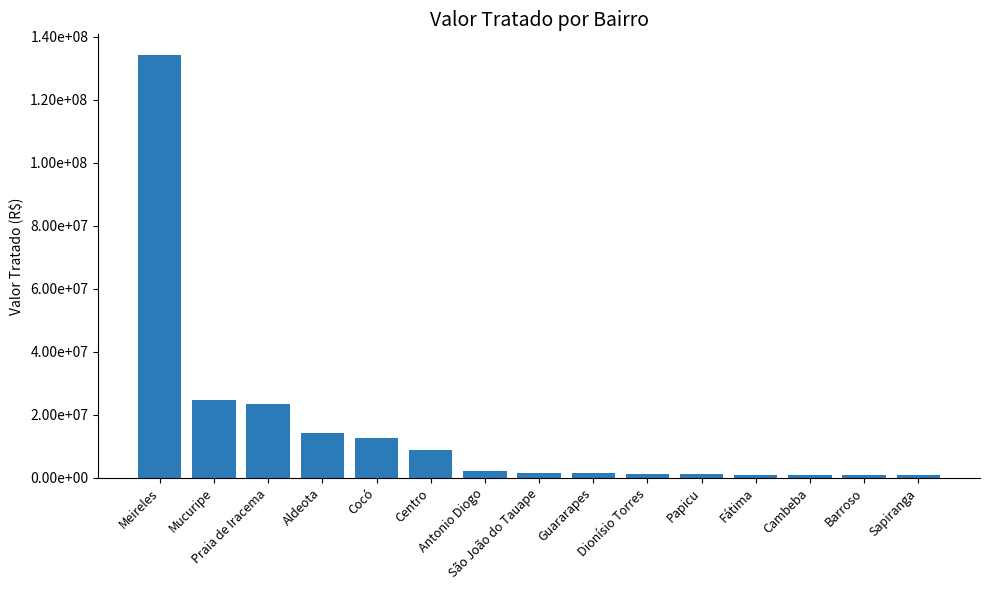

How many data points does each series have?

15